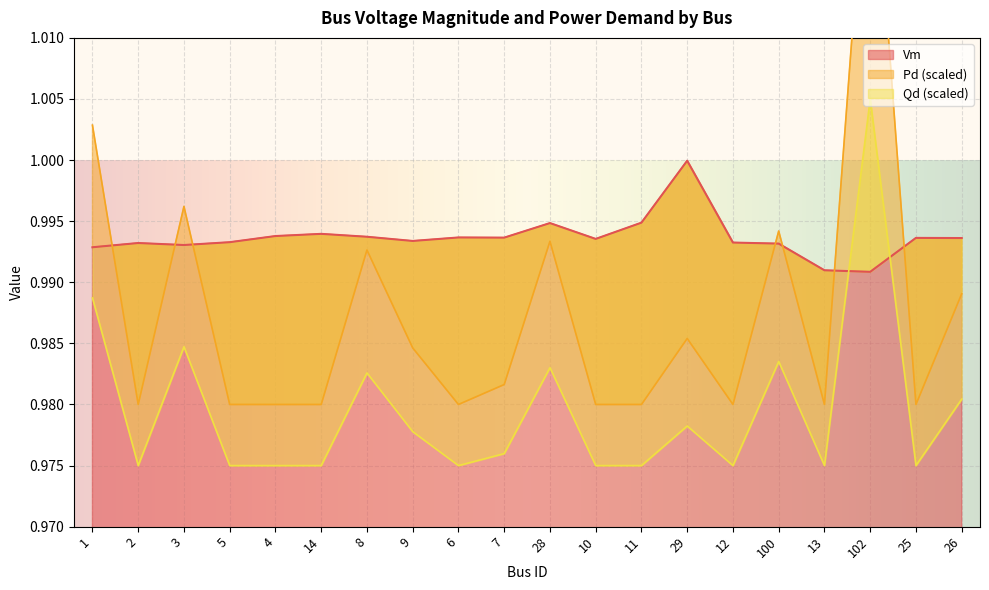

What is the sum of the Vm values at 13 and 29?

2.0